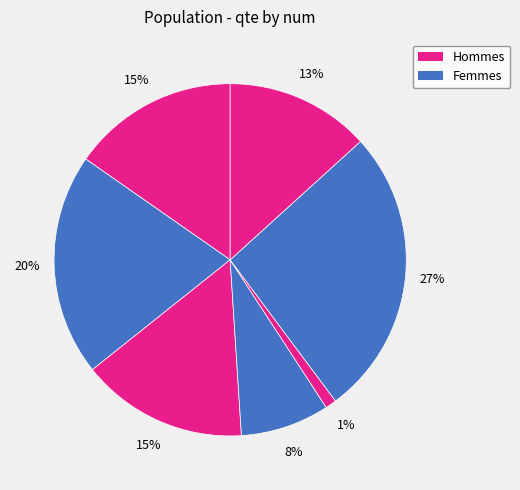

Rank the categories by value from highest to lowest.

6, 2, 1, 3, 7, 4, 5